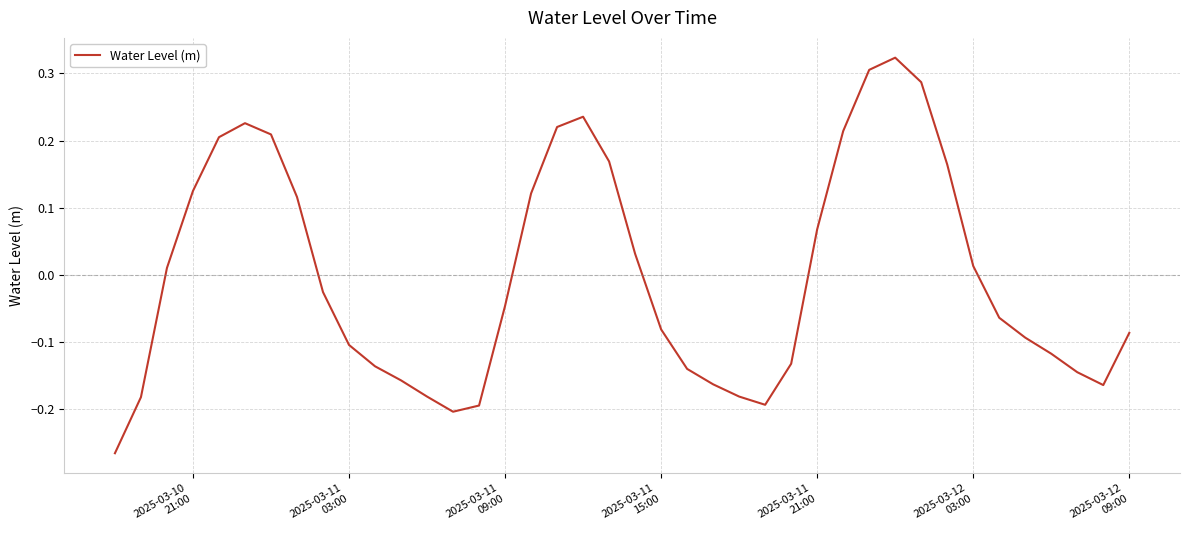

Is this an area chart (filled region under the line)?

No